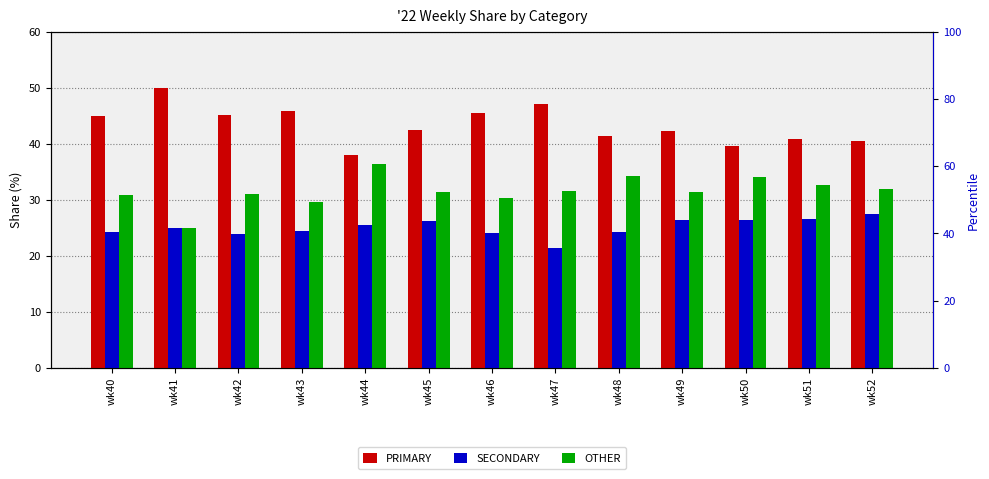

The value of PRIMARY at wk47 is 47.1. True or false?

True